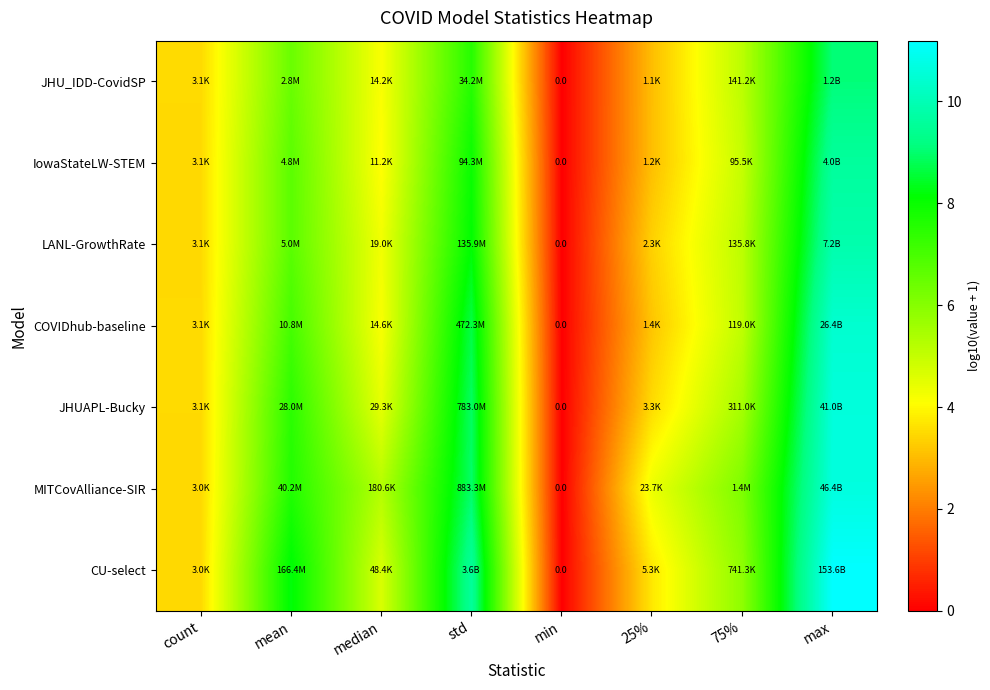

The value of IowaStateLW-STEM at count is 3.5. True or false?

True